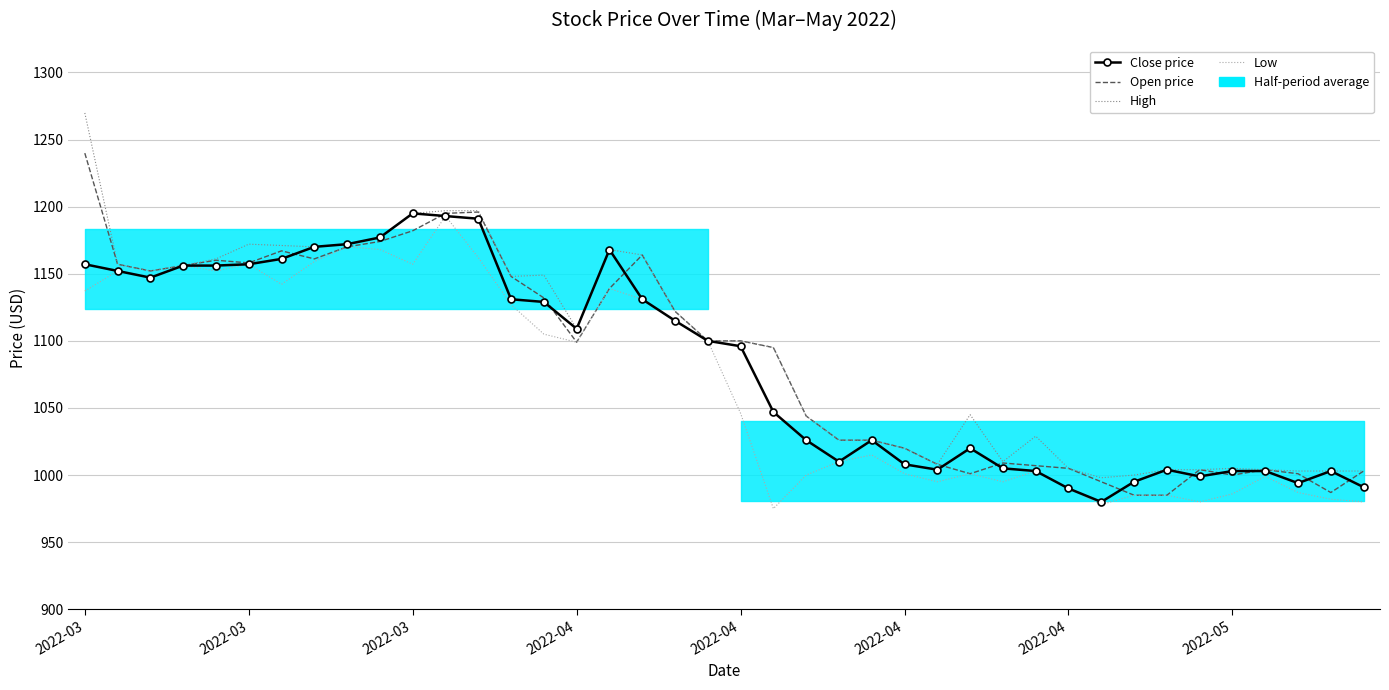

Reading right to left, what are all the values shown in this chart?

Close price: 991.0	1003.0	994.0	1003.0	1003.0	999.0	1004.0	995.0	980.0	990.0	1003.0	1005.0	1020.0	1004.0	1008.0	1026.0	1010.0	1026.0	1047.0	1096.0	1100.0	1115.0	1131.0	1168.0	1109.0	1129.0	1131.0	1191.0	1193.0	1195.0	1177.0	1172.0	1170.1	1161.1	1157.1	1156.1	1156.1	1147.1	1152.1	1157.1
Open price: 1003.0	987.0	1001.0	1004.0	1000.0	1004.0	985.0	985.0	995.0	1005.0	1007.0	1009.0	1001.0	1008.0	1020.0	1026.0	1026.0	1044.0	1095.0	1100.0	1100.0	1122.0	1164.0	1139.0	1099.0	1132.0	1148.0	1196.0	1195.0	1182.0	1174.0	1170.1	1161.1	1167.1	1158.1	1160.1	1156.1	1152.1	1157.1	1239.9
High: 1003.0	1003.0	1003.0	1004.0	1005.0	1004.0	1004.0	1000.0	998.0	1005.0	1029.0	1010.0	1045.0	1008.0	1020.0	1026.0	1026.0	1044.0	1095.0	1100.0	1100.0	1122.0	1164.0	1168.0	1109.0	1149.0	1148.0	1197.0	1197.0	1195.0	1177.0	1172.0	1170.1	1171.1	1172.0	1161.1	1156.1	1152.1	1157.1	1269.8
Low: 980.0	982.0	987.0	999.0	986.0	980.0	985.0	985.0	978.0	990.0	1003.0	995.0	1001.0	995.0	1001.0	1015.0	1010.0	1000.0	975.0	1046.0	1100.0	1115.0	1131.0	1139.0	1099.0	1105.0	1127.0	1162.1	1193.0	1157.1	1168.1	1170.1	1159.1	1142.1	1157.1	1152.1	1156.1	1147.1	1152.1	1137.1